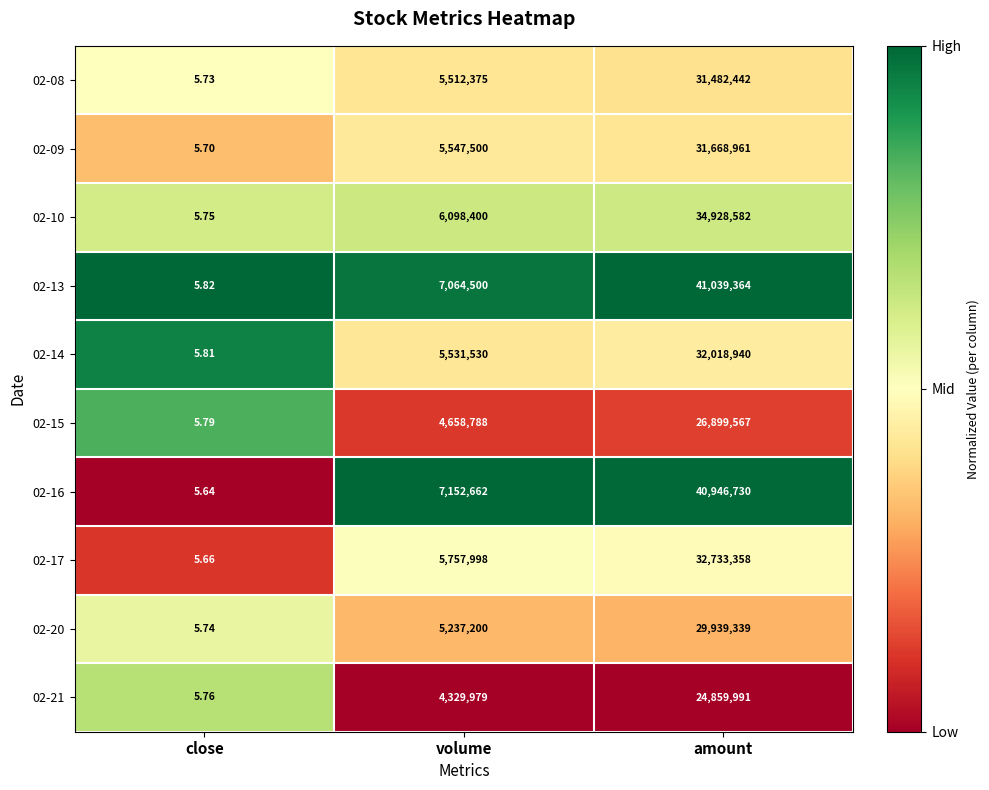

At which category does the chart reach its peak across all series?

amount